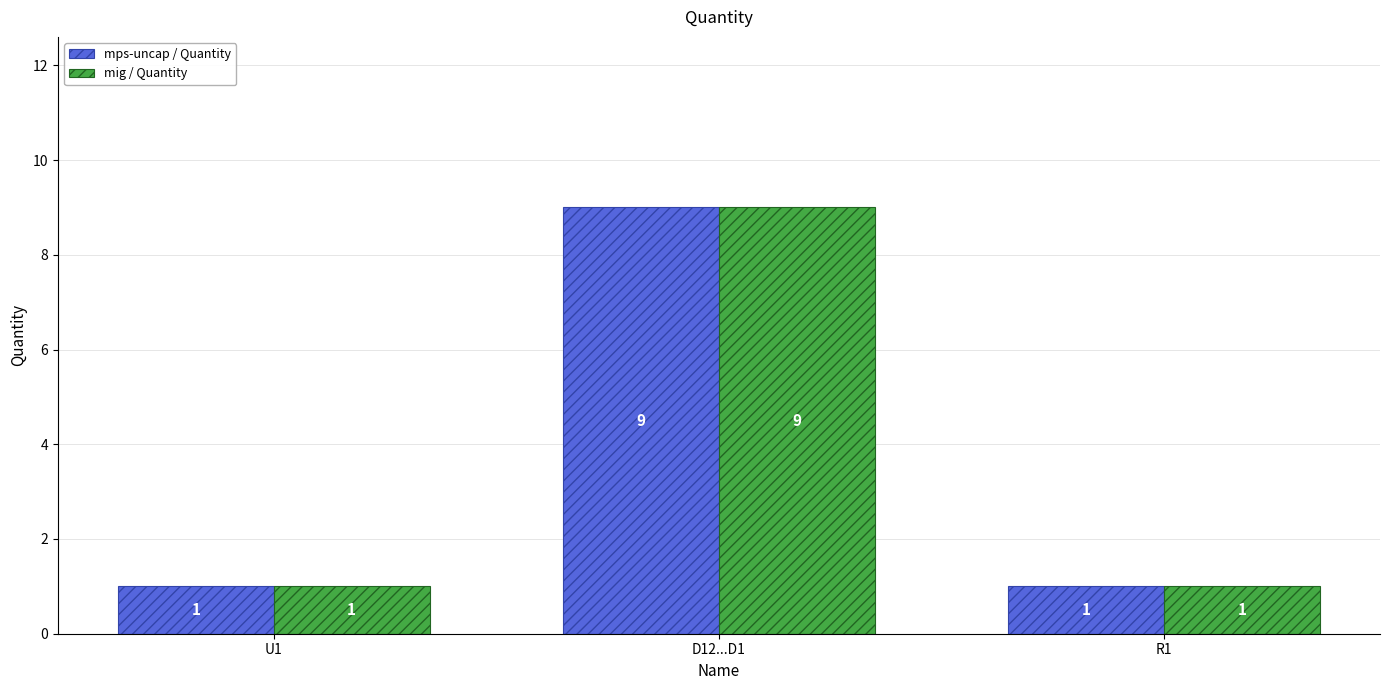

Reading left to right, extract all data points from this chart.

mps-uncap / Quantity: 1	9	1
mig / Quantity: 1	9	1